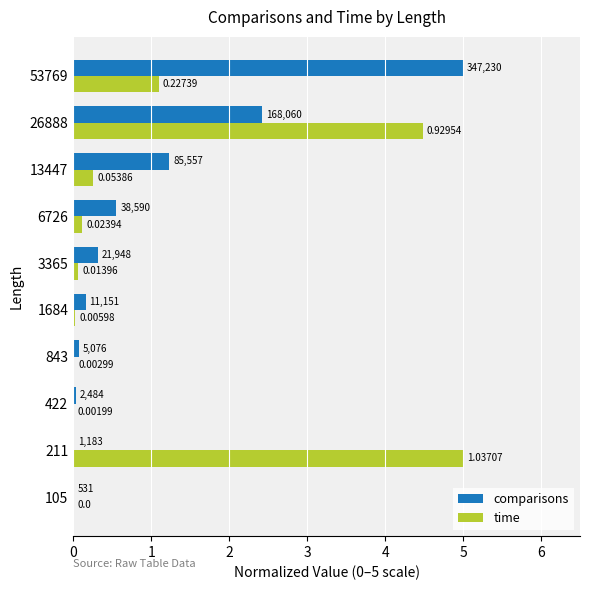

What are all the series names shown in the legend?

comparisons, time